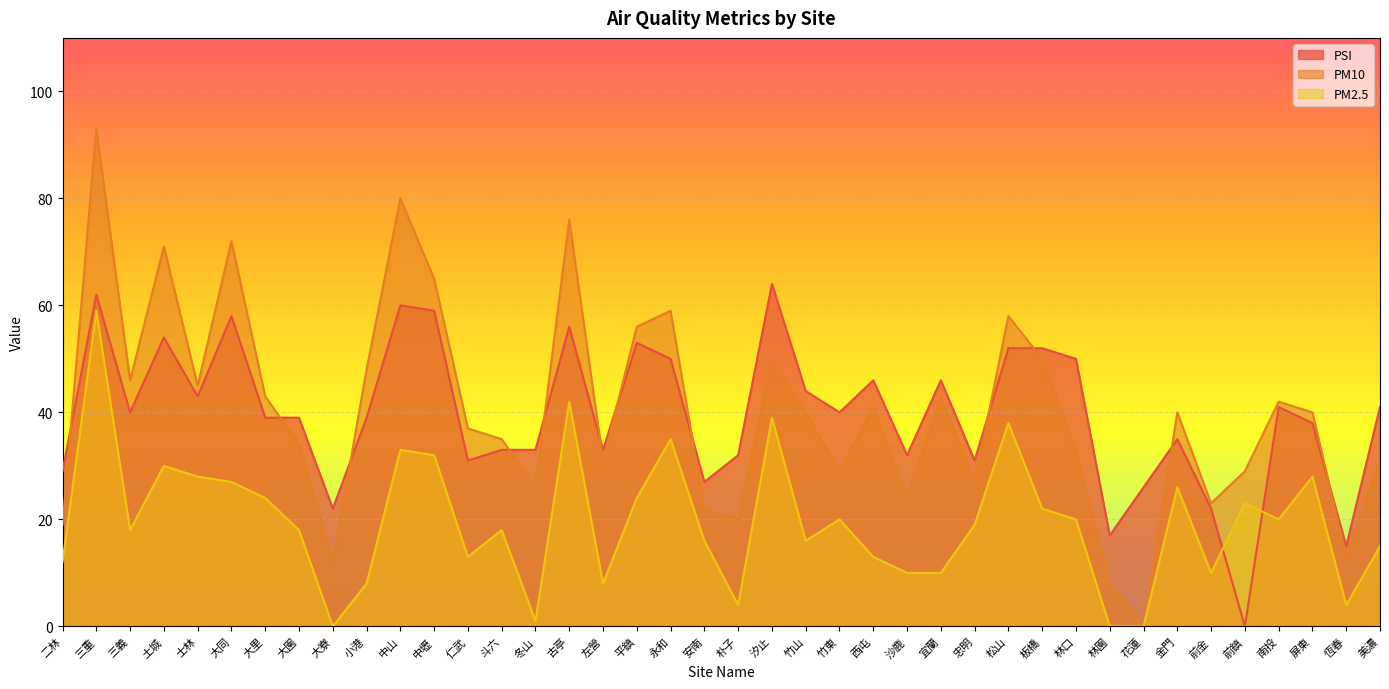

At which category is the sum across all series the highest?

三重